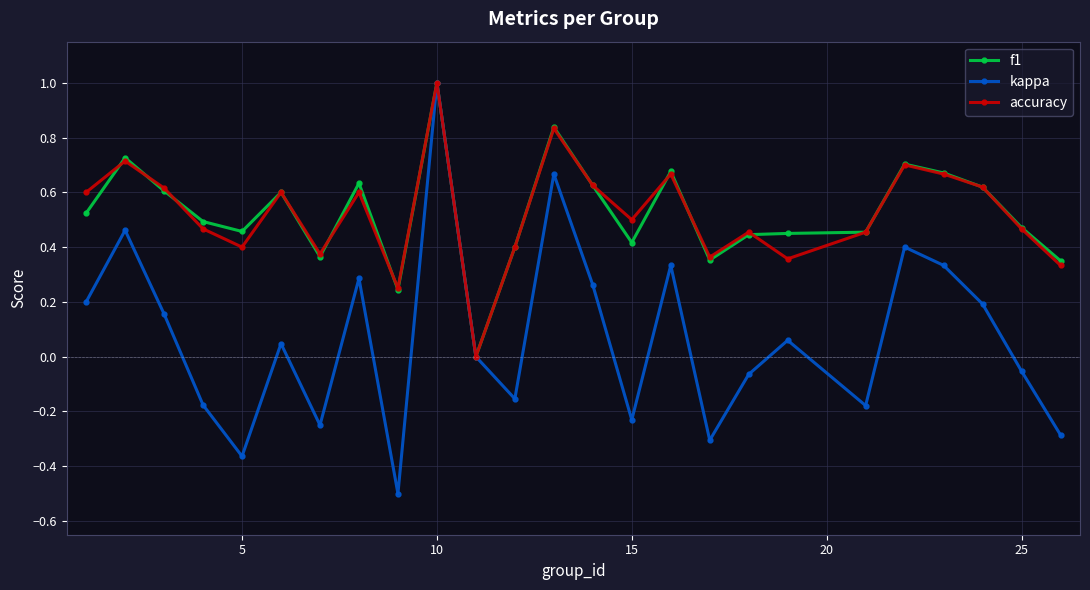

True or false: accuracy has more than 1 points higher than both neighbors.

True